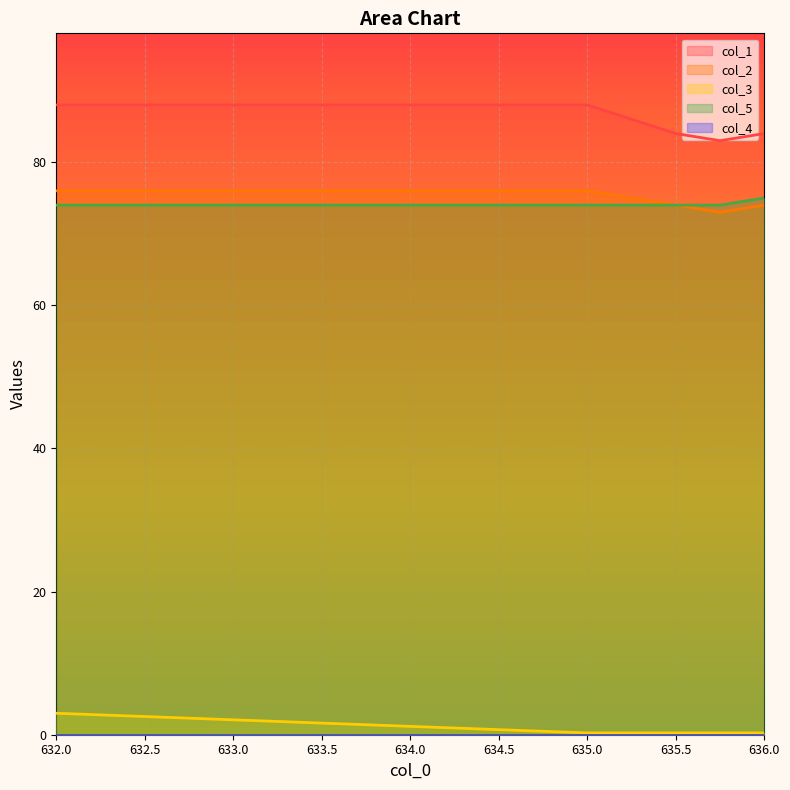

True or false: col_2 and col_1 intersect in this chart.

False